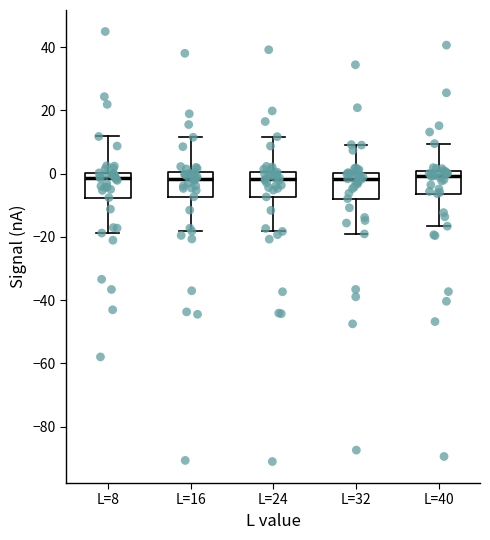

Reading left to right, transcribe this box plot: for each box, give where its median line is, the range the box spans, and where its two whiskers end, as read against the y-axis. The values are not printed on the chart, so give them approximately, as read against the axis.

L=8: median -2, box -8 to 0, whiskers -18 to 12
L=16: median -2, box -8 to 0, whiskers -18 to 12
L=24: median -2, box -8 to 0, whiskers -18 to 12
L=32: median -2, box -8 to 0, whiskers -20 to 10
L=40: median 0 (just below the box's upper edge), box -6 to 0, whiskers -16 to 10